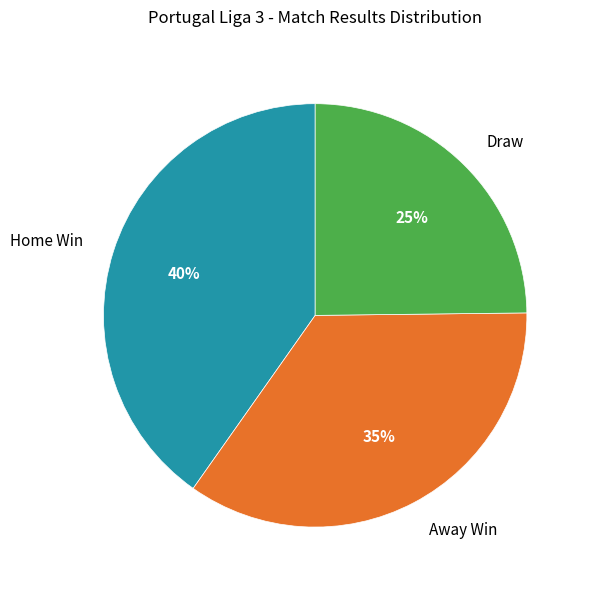

To the nearest percent, what percentage of the pie is Home Win?

40%